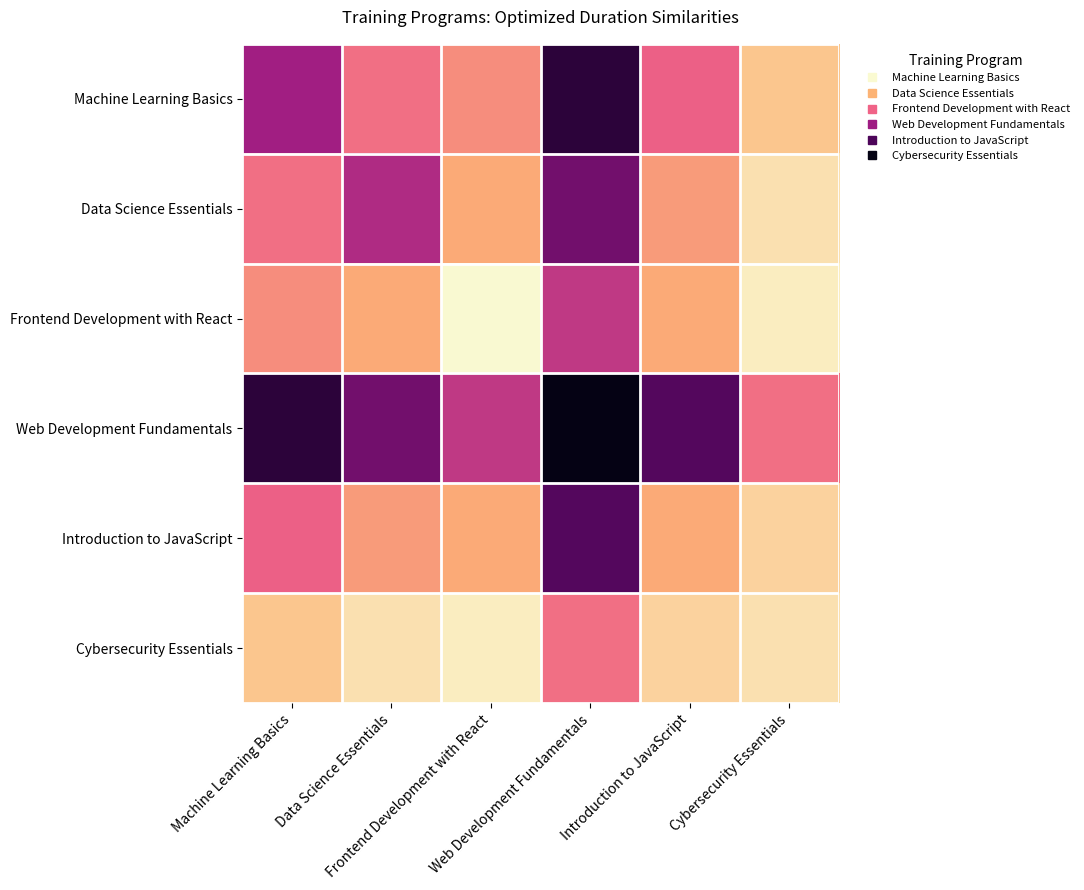

Between Data Science Essentials and Cybersecurity Essentials, which is larger?

Data Science Essentials